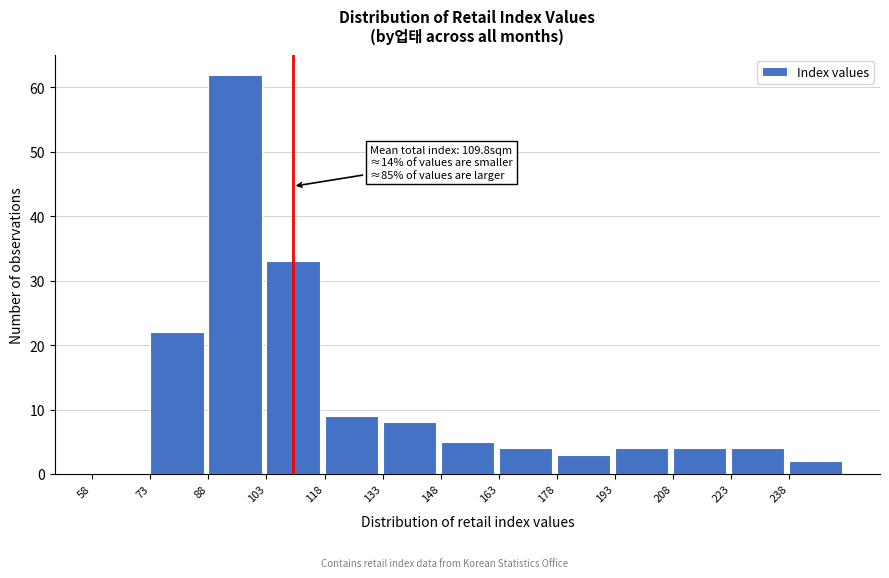

Over which range of the x-axis is the bar tallest?

88 to 103